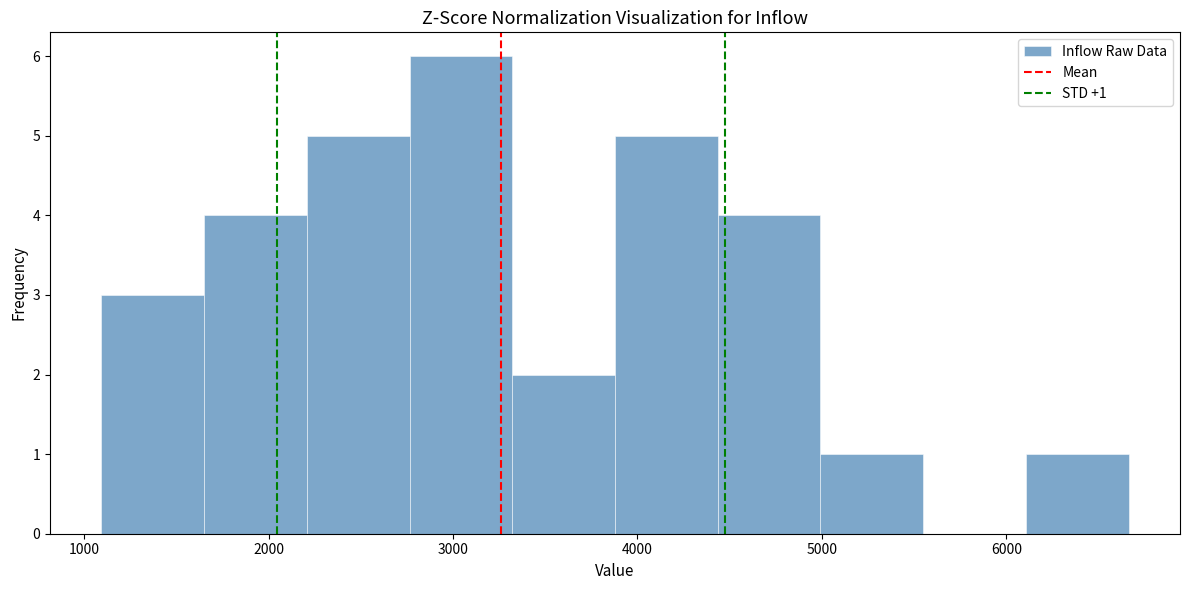

Over which range of the x-axis is the bar tallest?

2800 to 3300